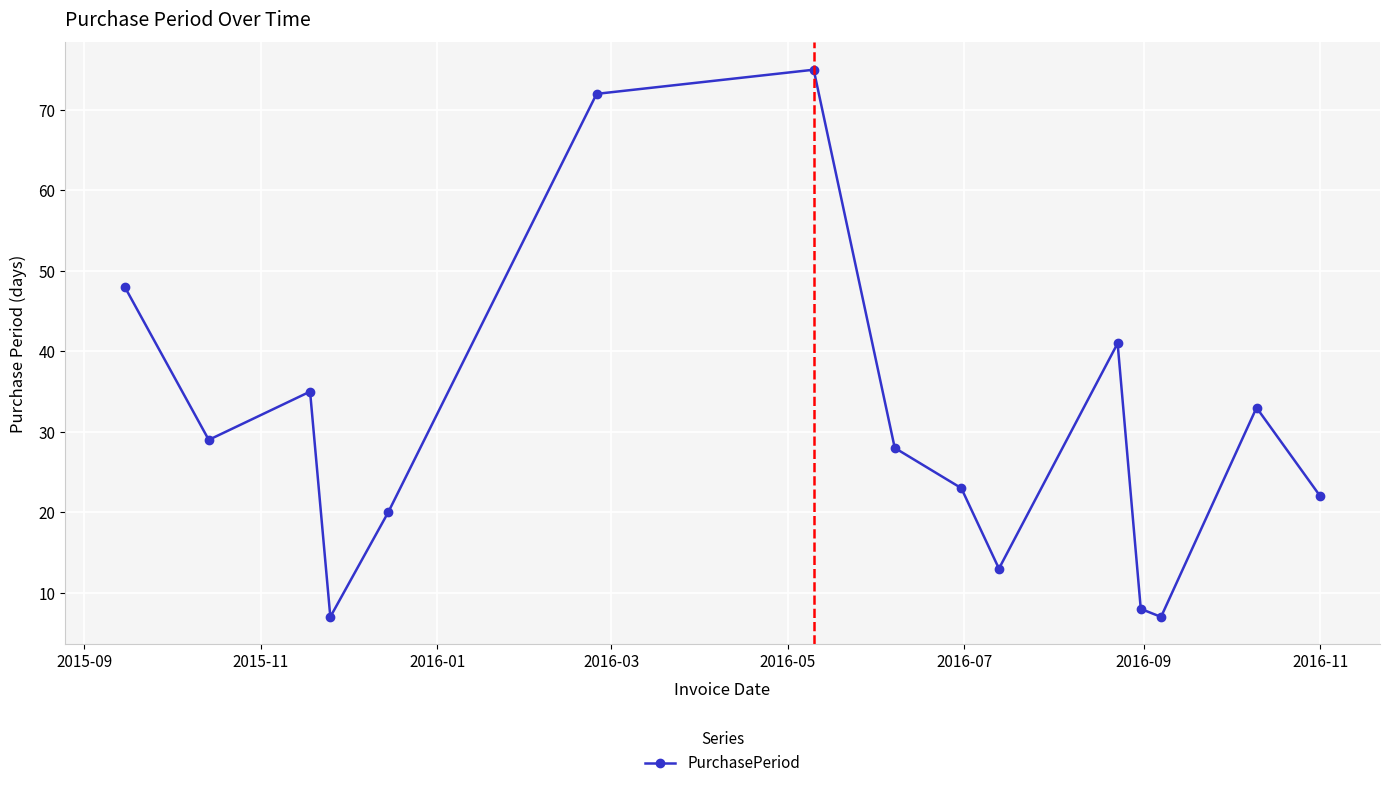

What is the maximum value shown in the chart?

75